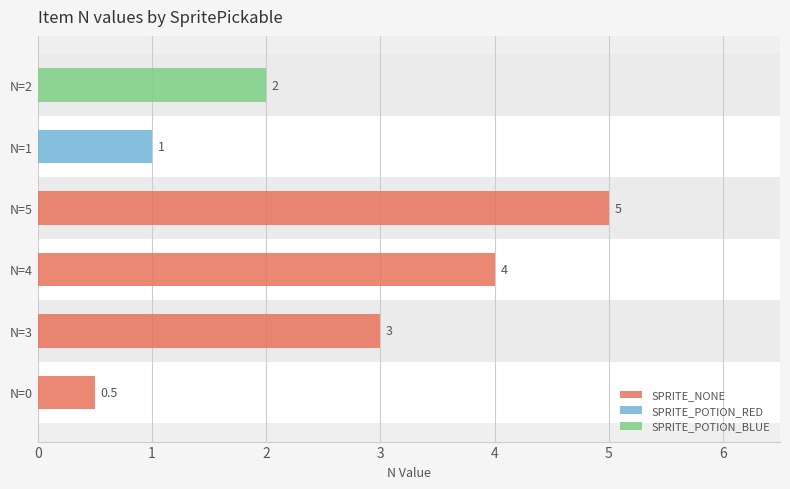

Is it true that SPRITE_NONE equals 0.5 at N=0?

True